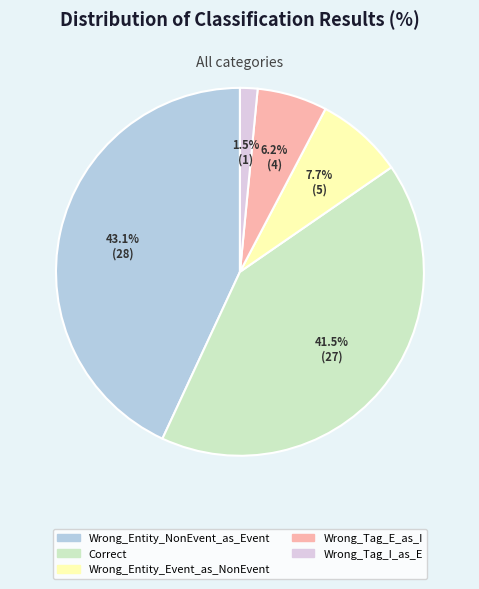

How many slices are in this pie chart?

5